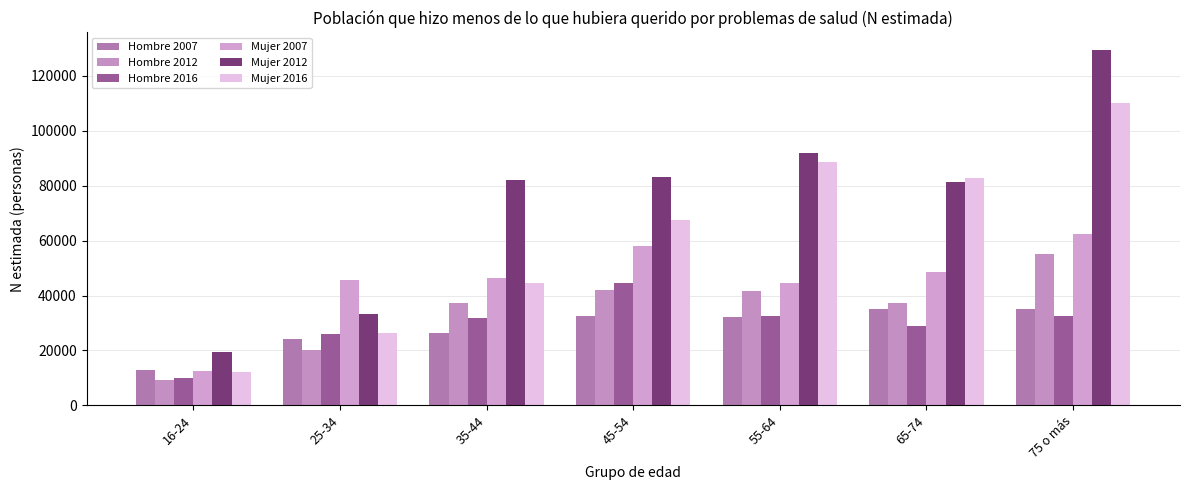

Reading left to right, transcribe all the data shown in this chart.

Hombre 2007: 12829	24109	26421	32423	32190	35073	35193
Hombre 2012: 9197	20235	37264	41957	41599	37403	55008
Hombre 2016: 9792	26031	31704	44521	32685	28761	32481
Mujer 2007: 12628	45525	46556	58070	44571	48607	62317
Mujer 2012: 19528	33271	82177	83197	91941	81240	129389
Mujer 2016: 12295	26195	44699	67558	88483	82980	110049